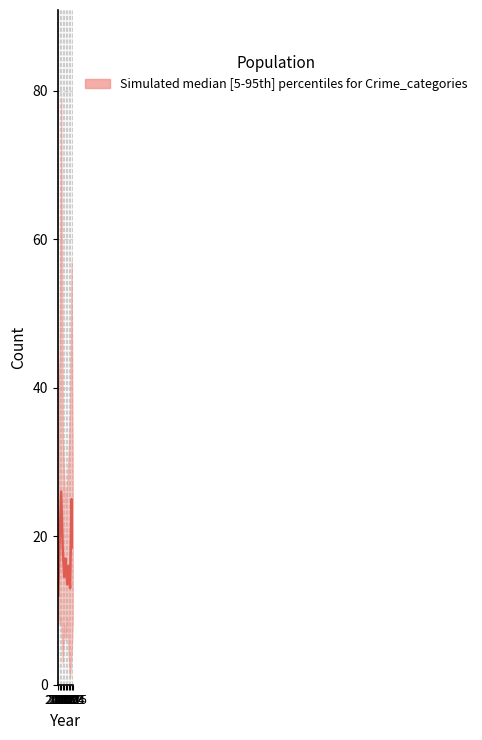

Where is the first local minimum?

2019